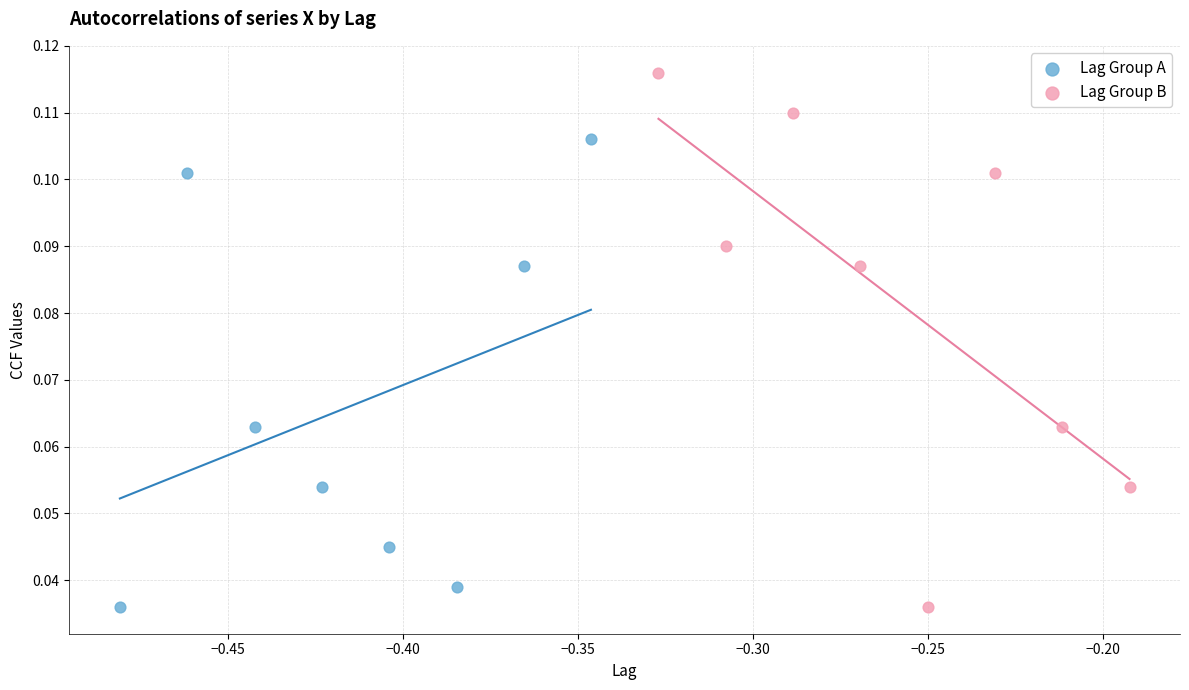

Which series contains the highest Y value?

Lag Group B